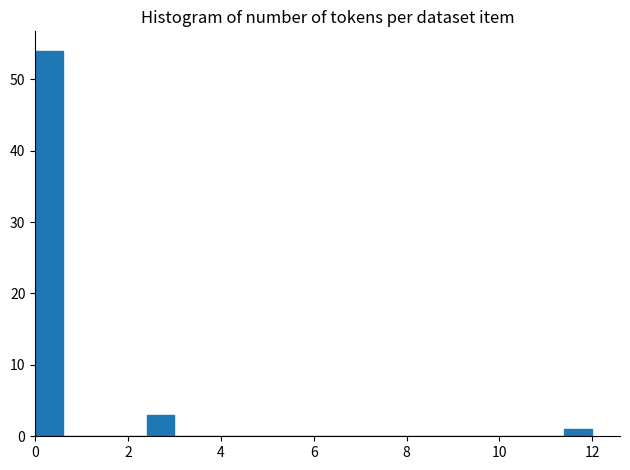

Read against the x-axis, roughly where is the centre of the tallest bar?

0.4